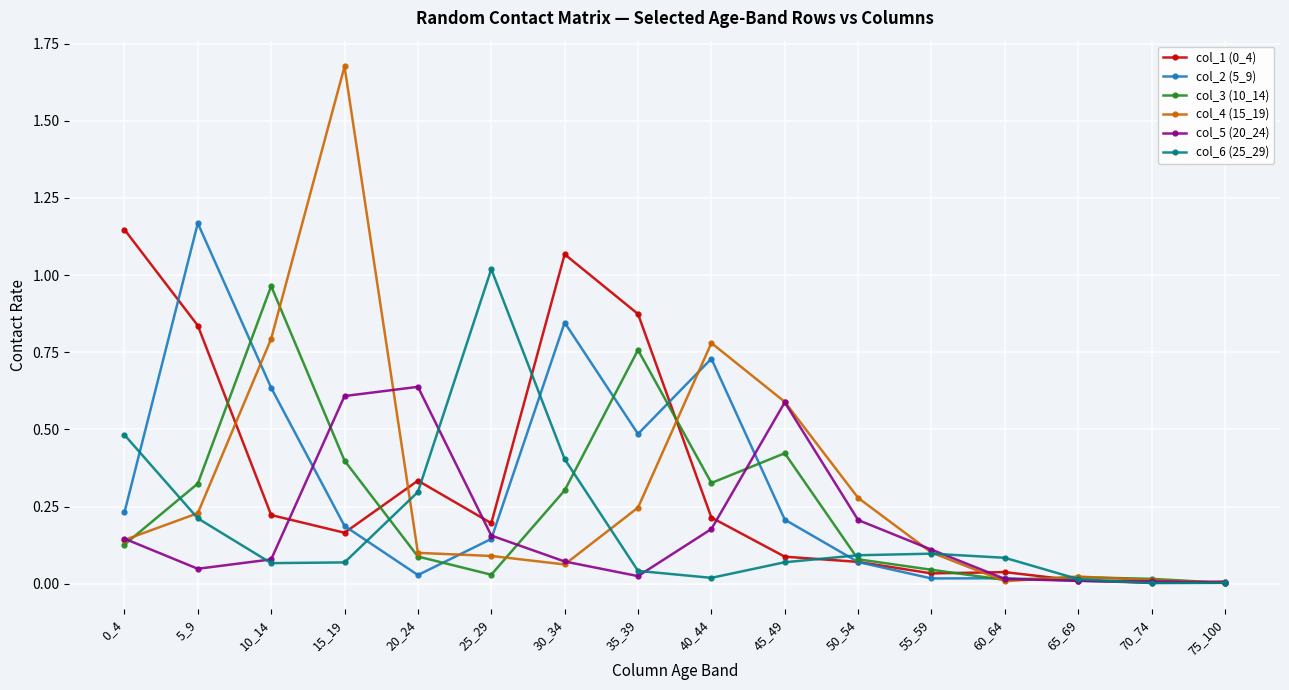

Is this an area chart (filled region under the line)?

No